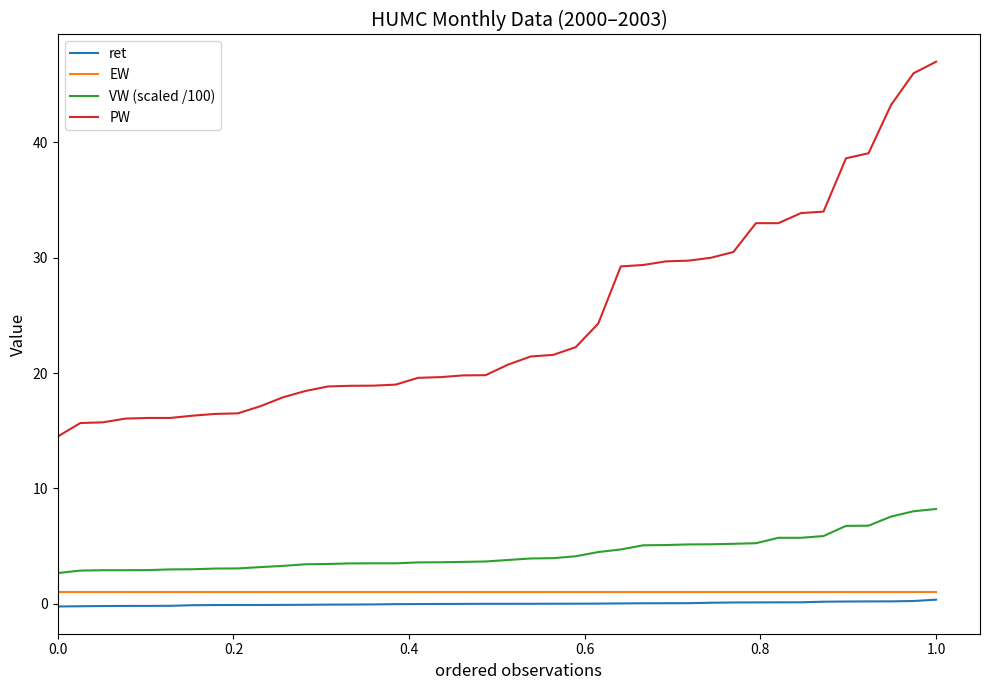

What is the highest value of the PW series?

47.0